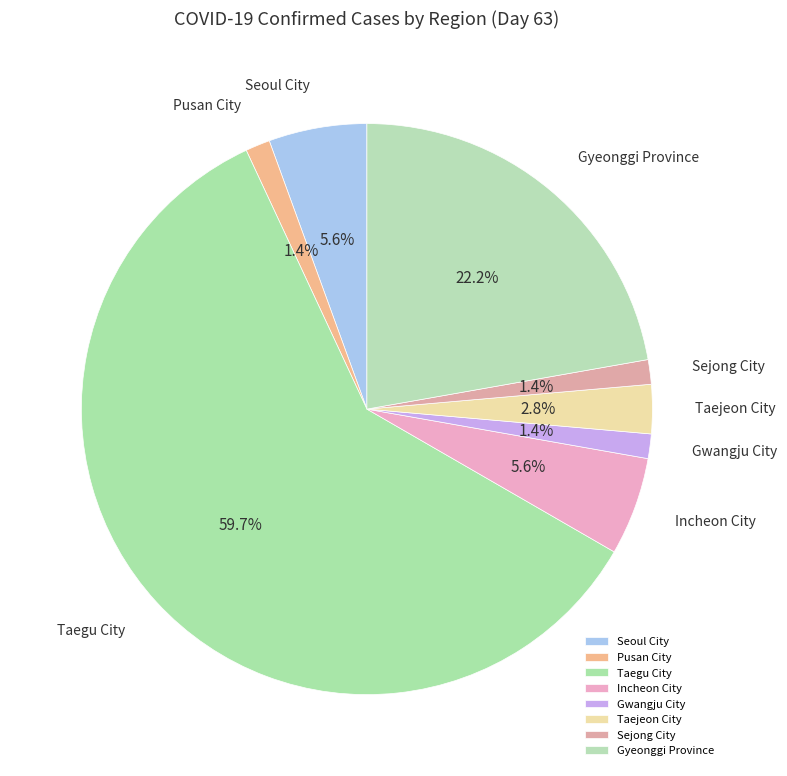

How many segments does this pie chart have?

8